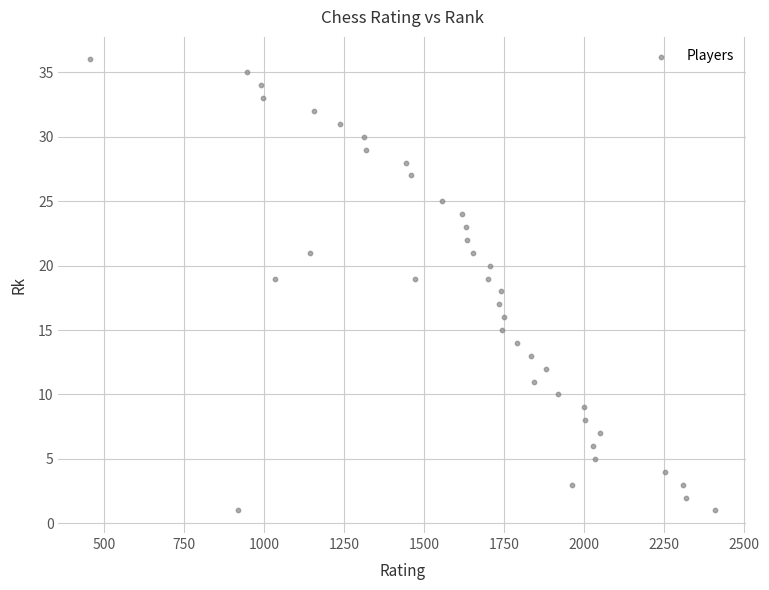

What is the range of Y values (max minus min)?

35